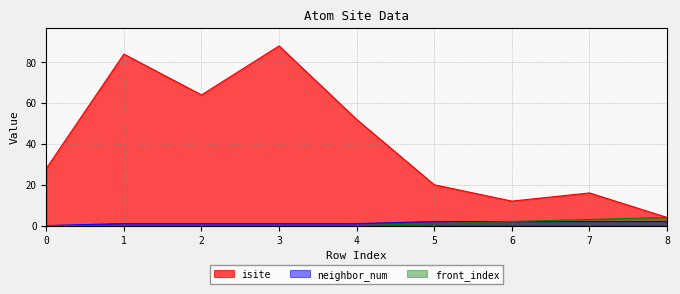

What is the difference between the highest and lowest values at 3?

88